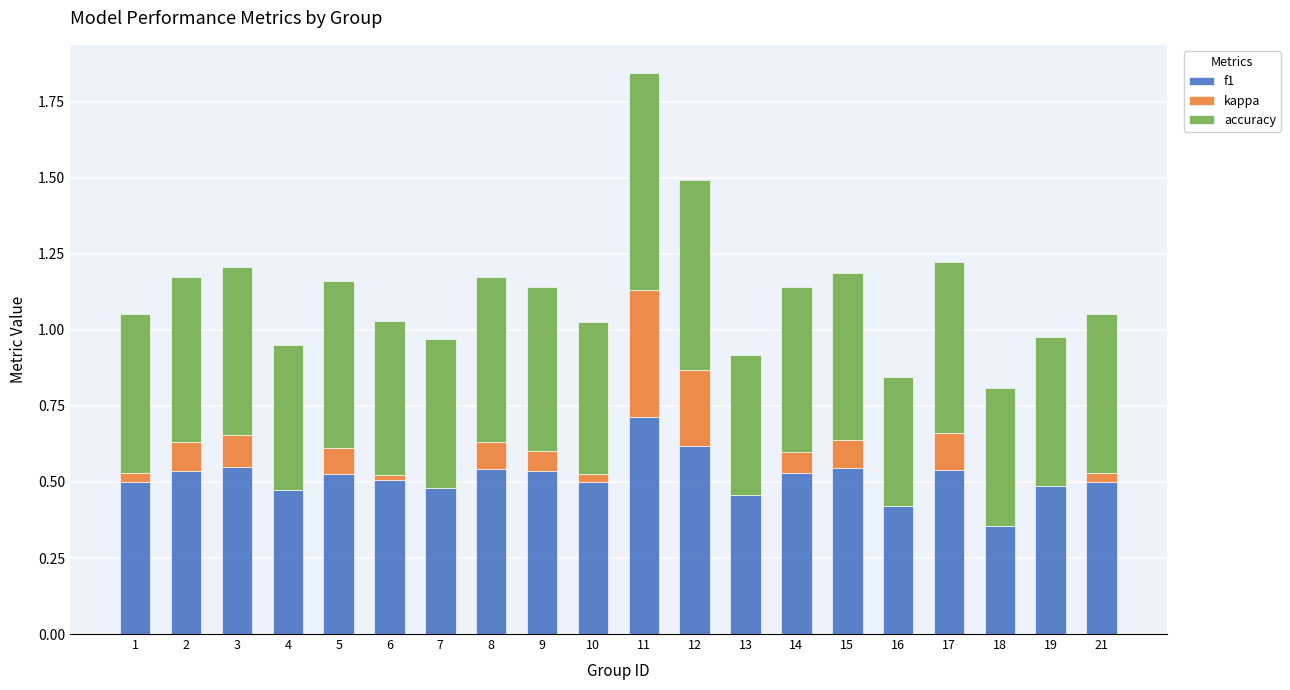

What is the total value across all series at 8?

1.2